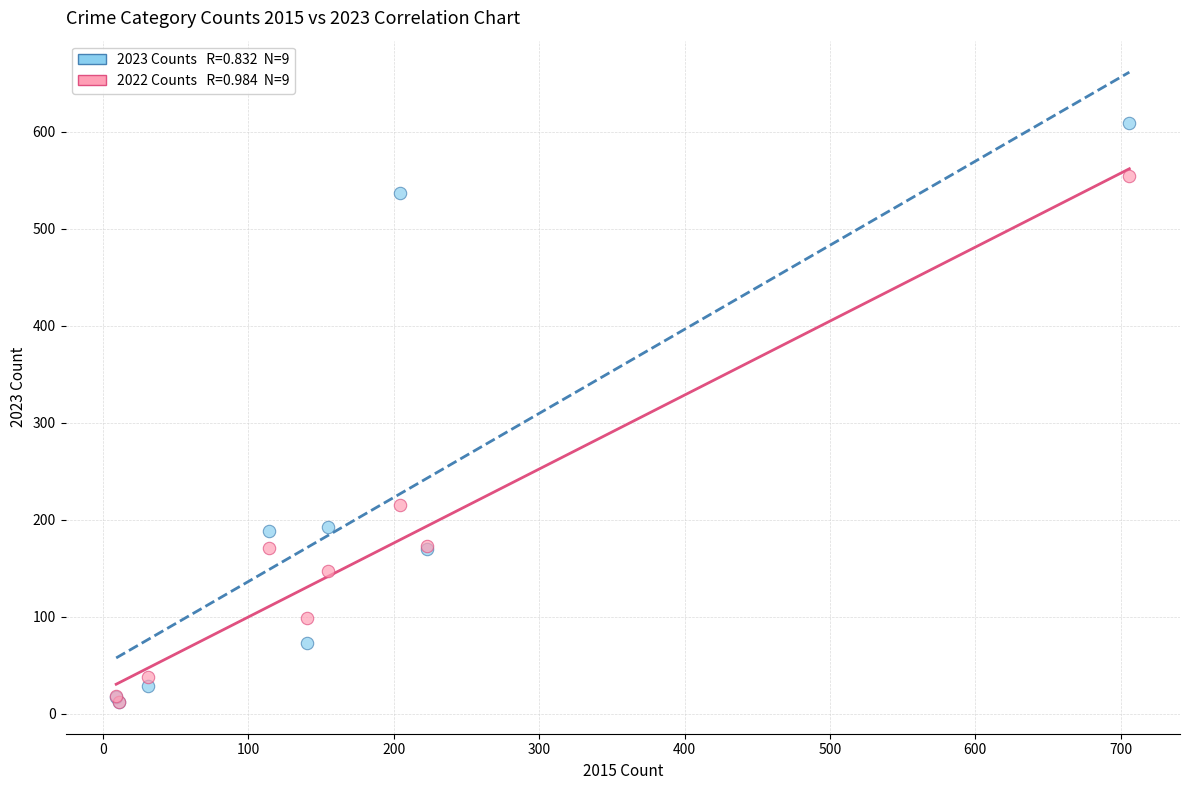

Across all series, what Y value is closest to 310?

215